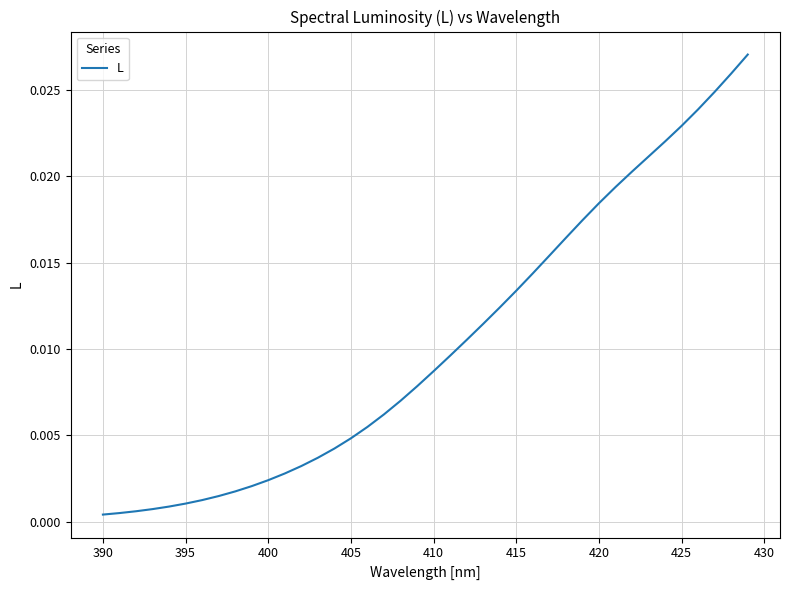

Is this an area chart (filled region under the line)?

No